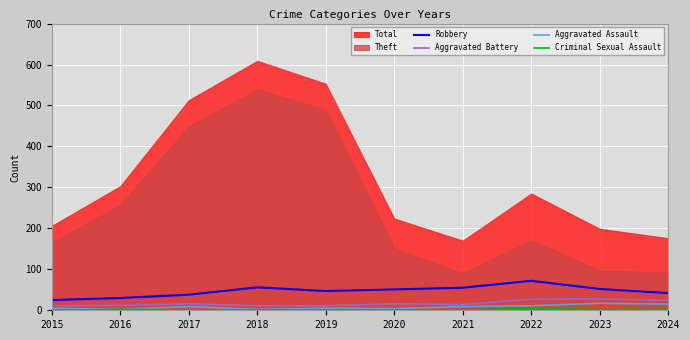

In Aggravated Battery, how many points are lower than both neighbors (excluding endpoints)?

1